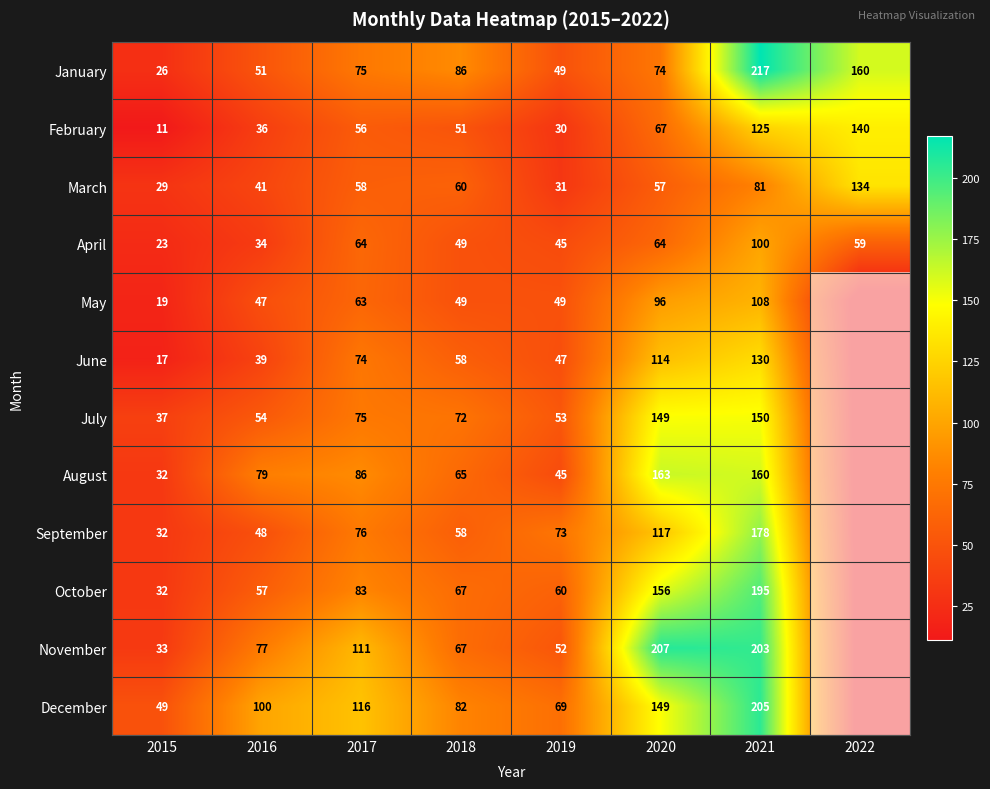

Which series has the largest total across all categories?

December